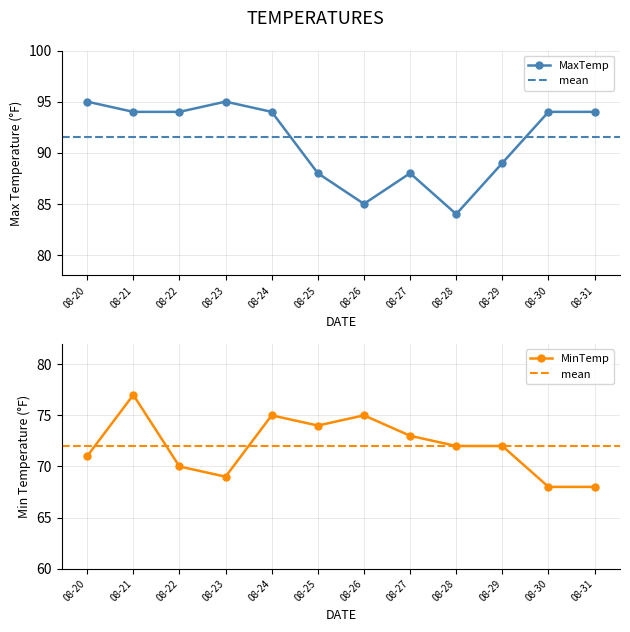

True or false: MinTemp and MaxTemp cross at least once.

False